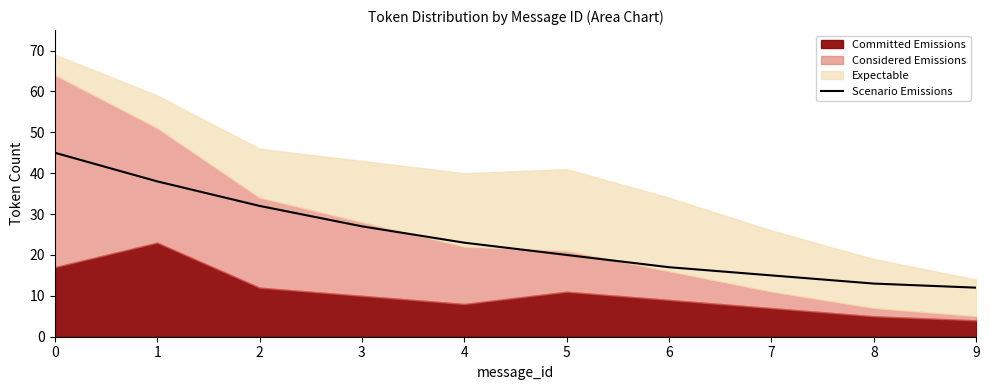

Does the chart display data point markers on the line(s)?

No